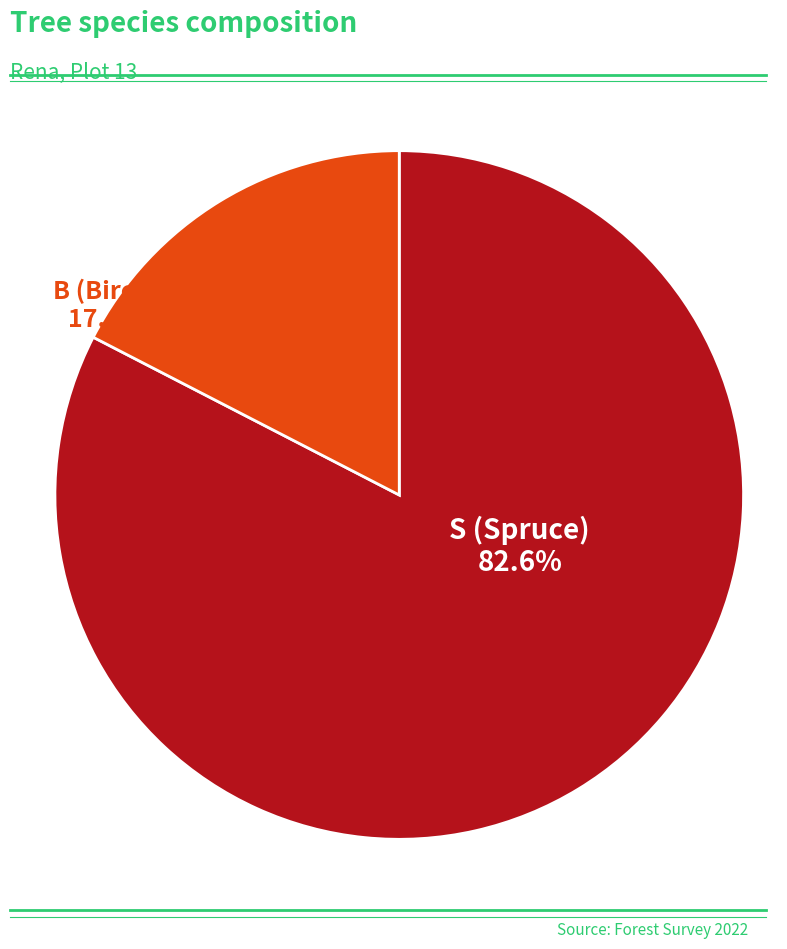

What is the majority slice?

S